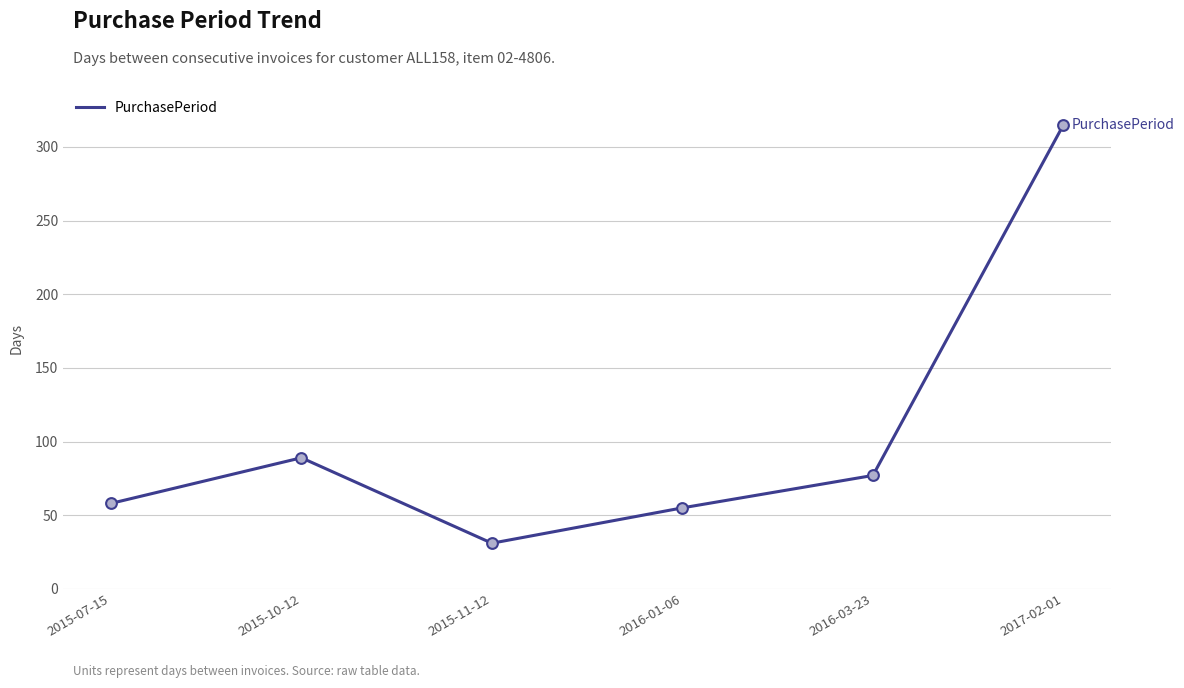

What is the ratio of the value at 2015-07-15 to the value at 2016-03-23?

0.8